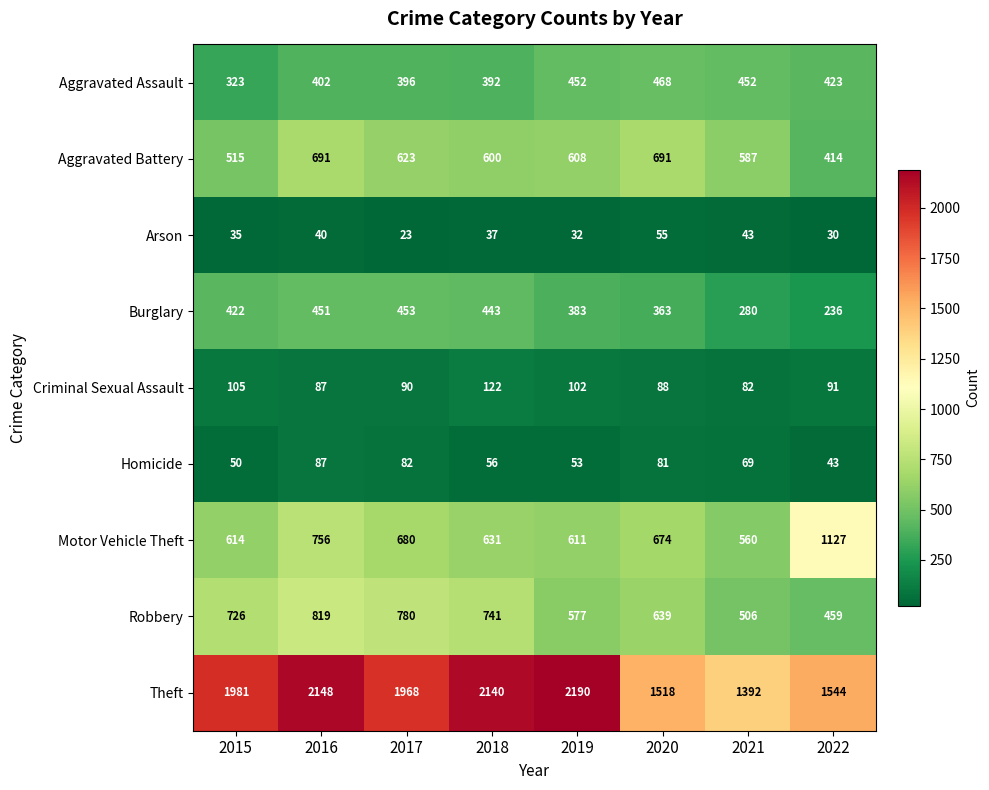

What is the smallest value displayed?

23